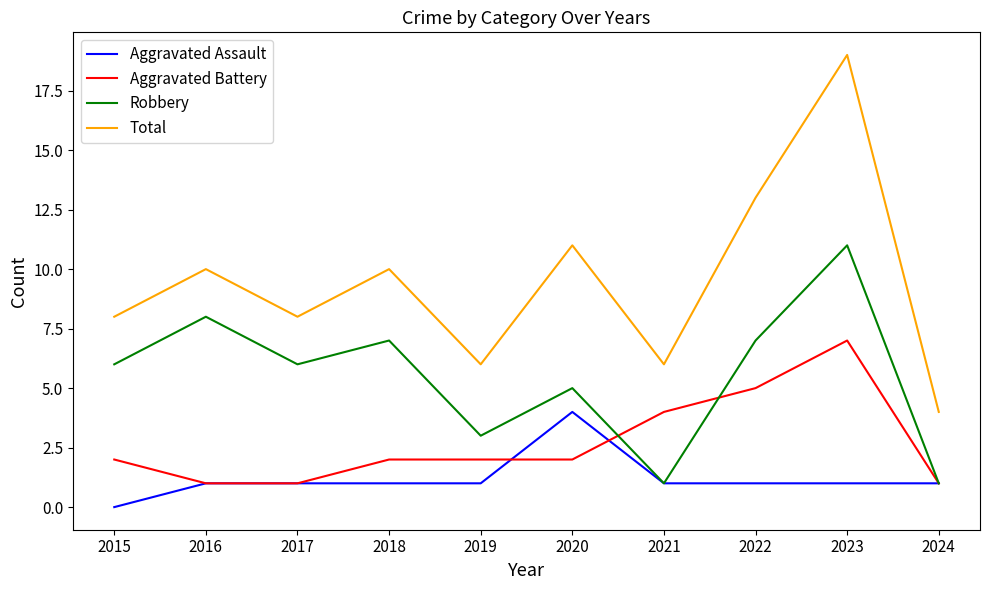

List the series in order of their overall mean, highest first.

Total, Robbery, Aggravated Battery, Aggravated Assault